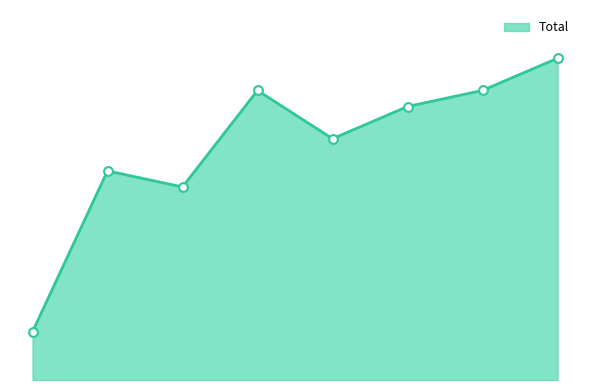

Does the chart have visible grid lines?

No